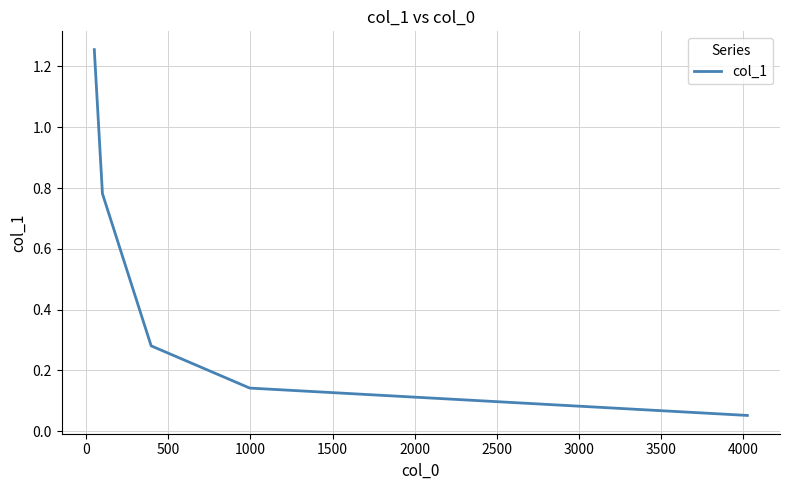

What is the average value?

0.5